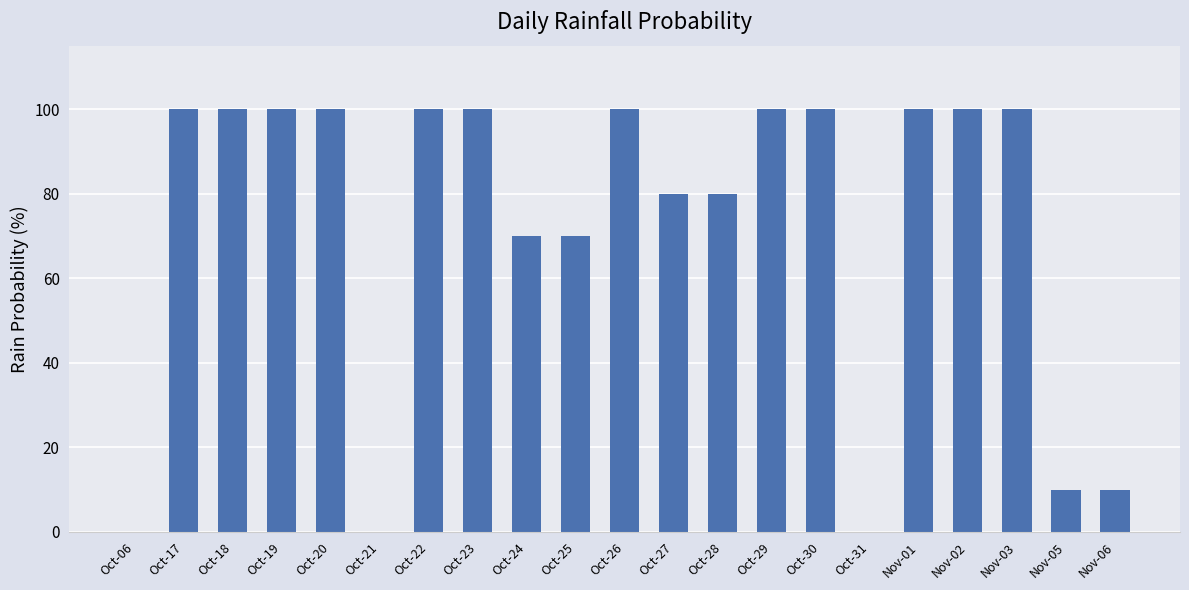

What is the sum of the values at Oct-25 and Oct-17?

170